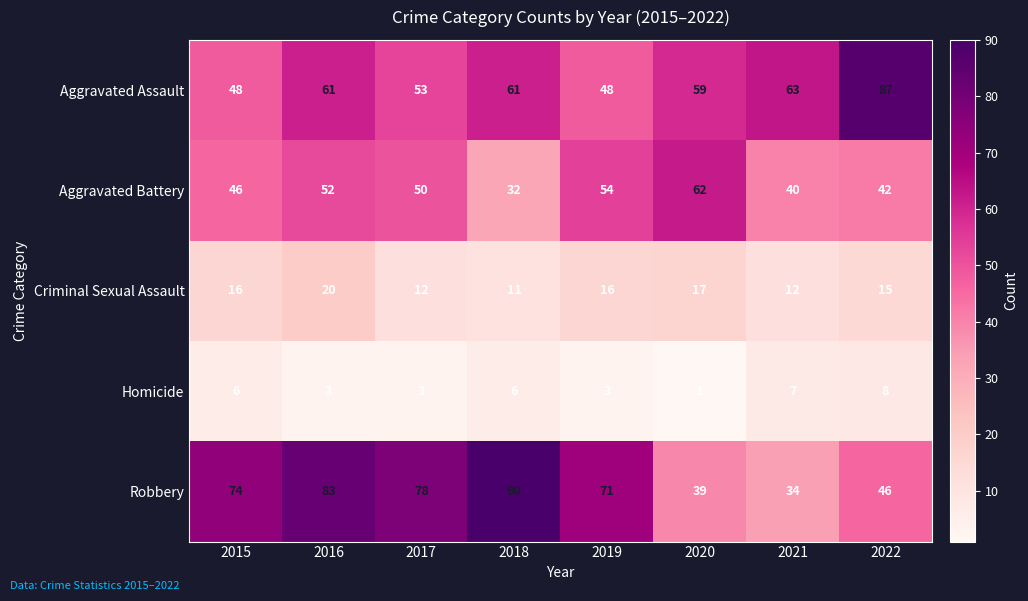

Where is Criminal Sexual Assault nearest to the value 15?

2022